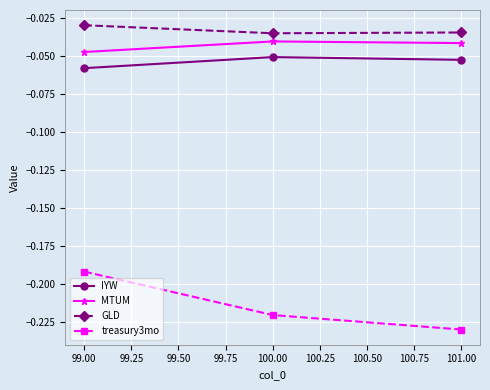

Which series has the widest spread of values?

treasury3mo